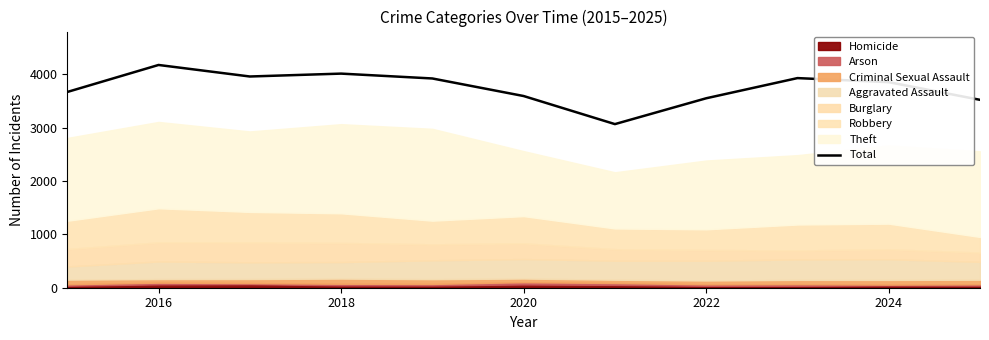

What is the average value?

3748